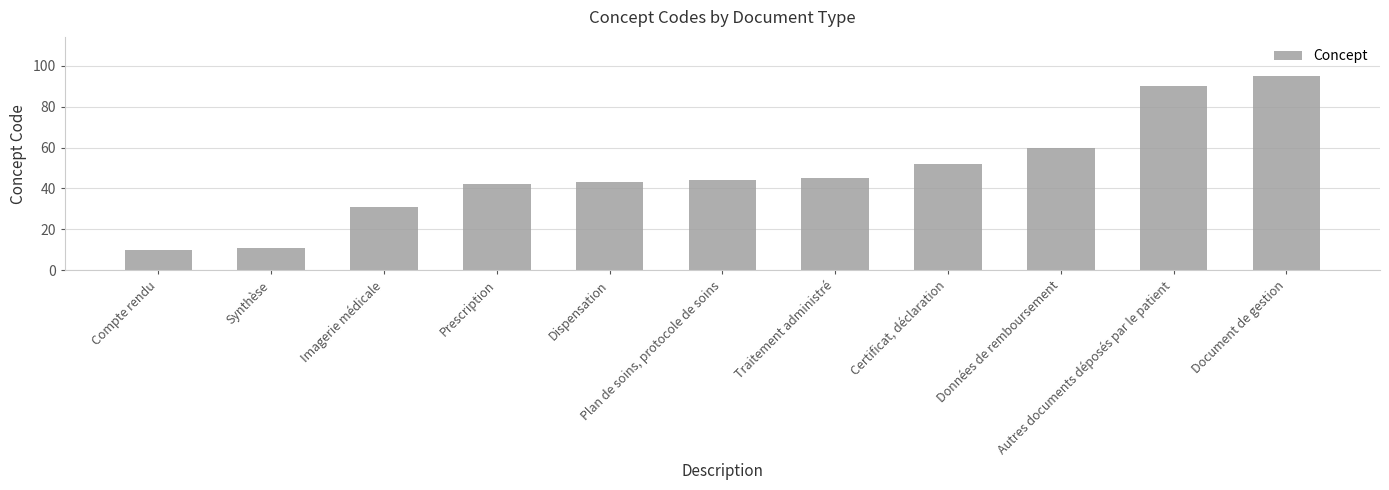

How many bars are there in total?

11